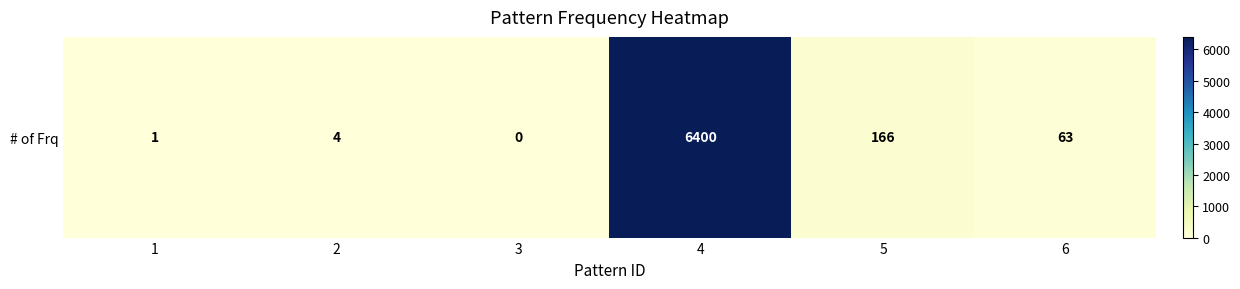

At which category does the chart reach its peak across all series?

4